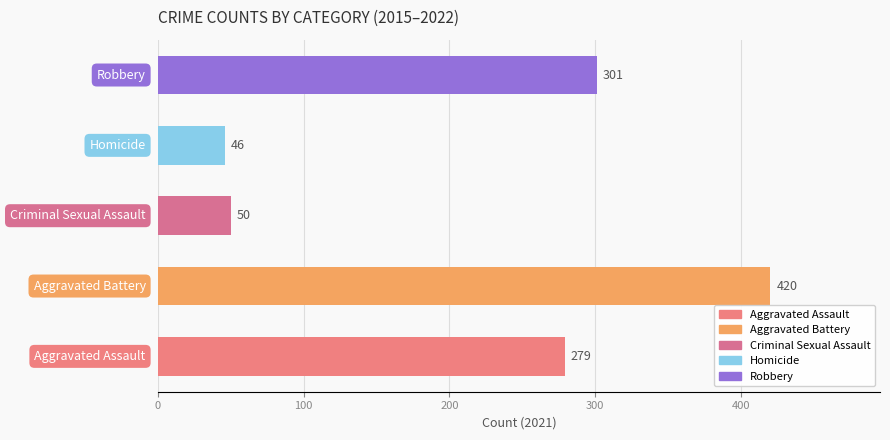

Which has a higher value, 2021 or 2020?

2021